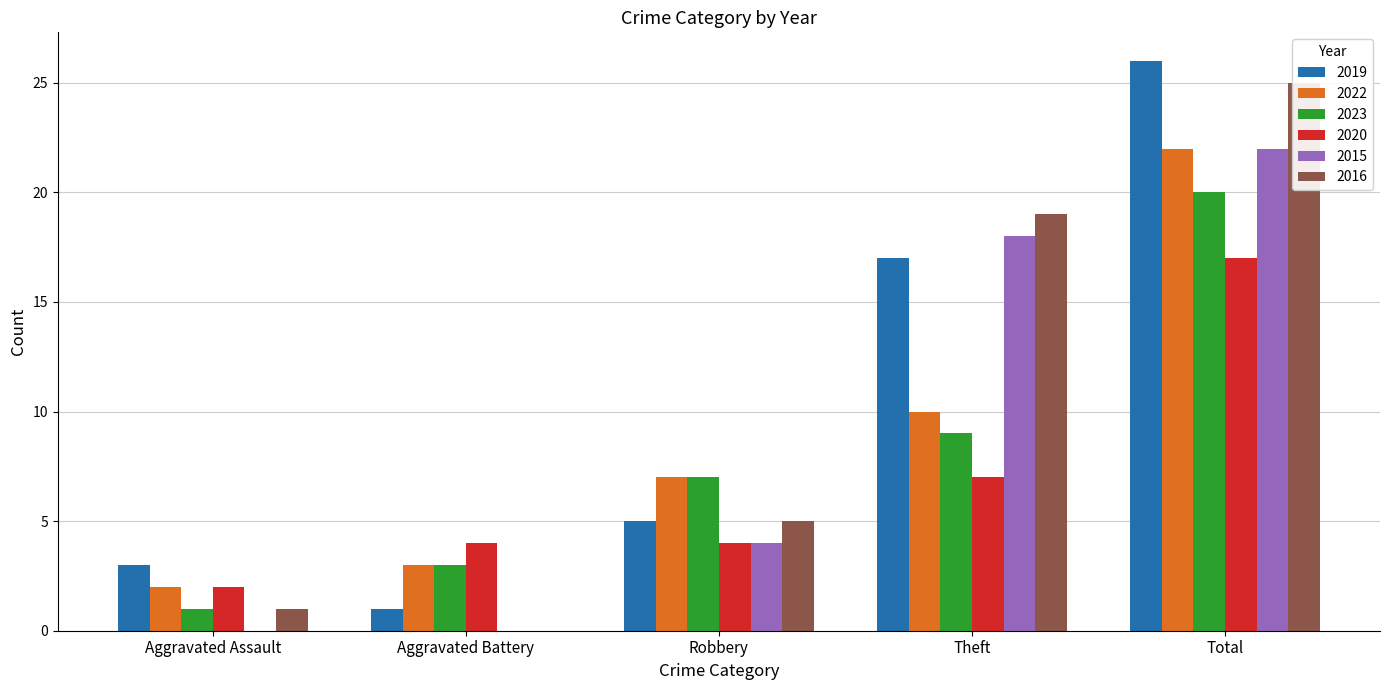

How many values in the 2022 series exceed 7?

2